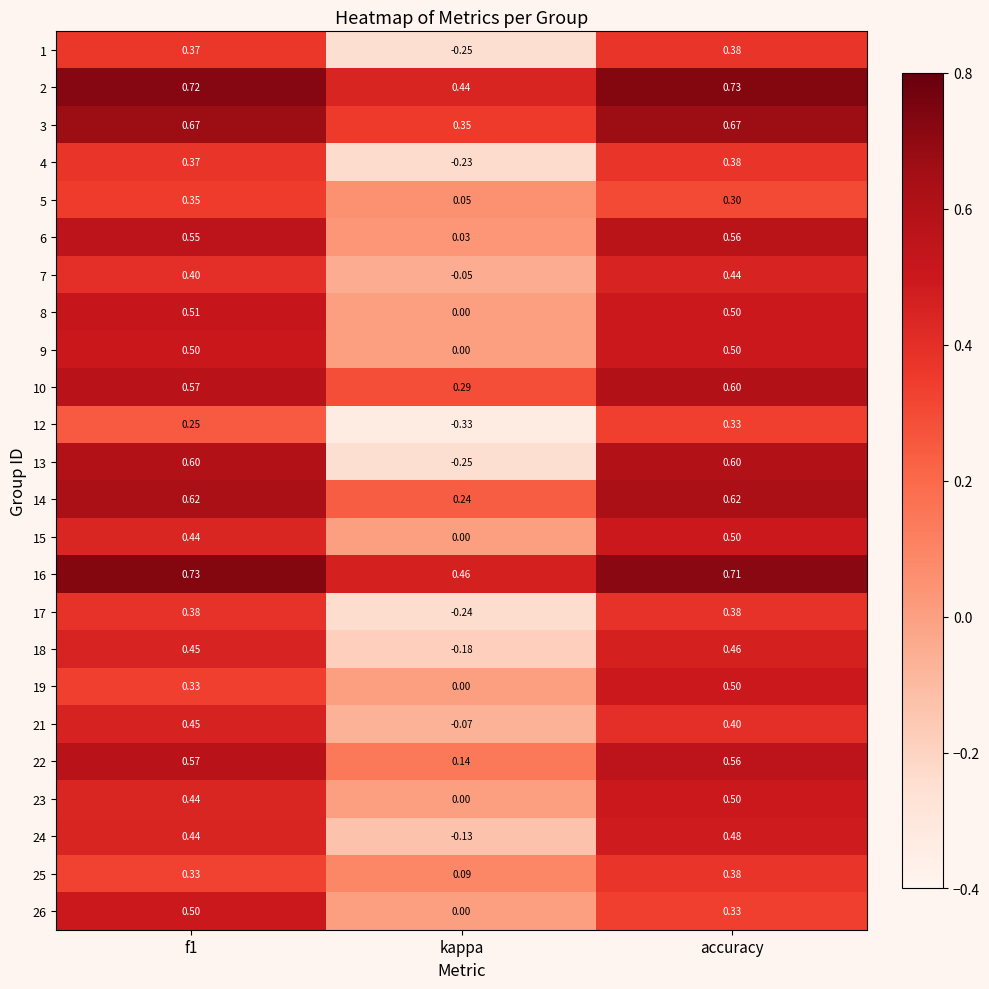

What is the difference between the highest and lowest values at f1?

0.5